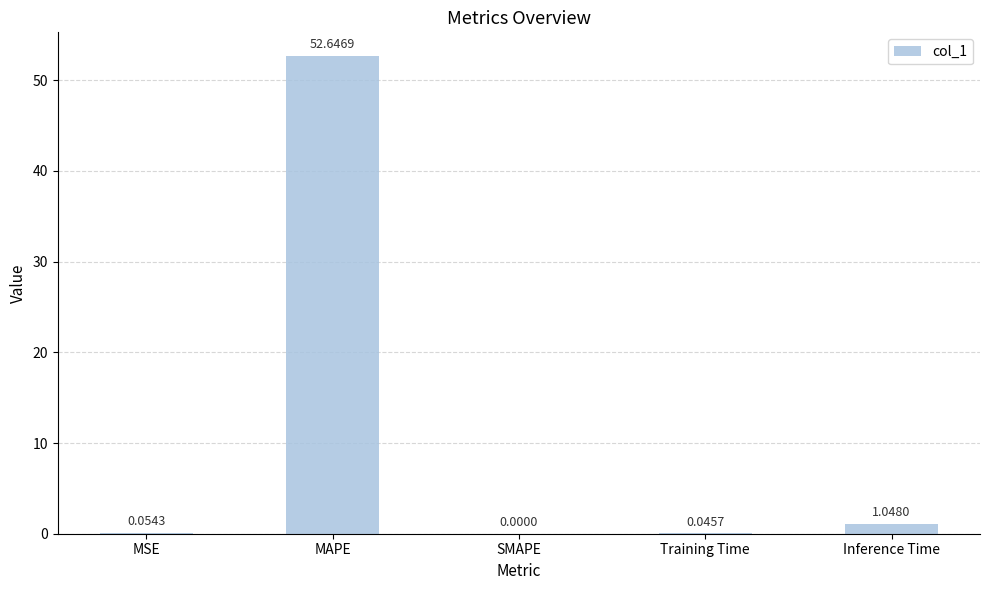

Which has a higher value, SMAPE or MSE?

MSE